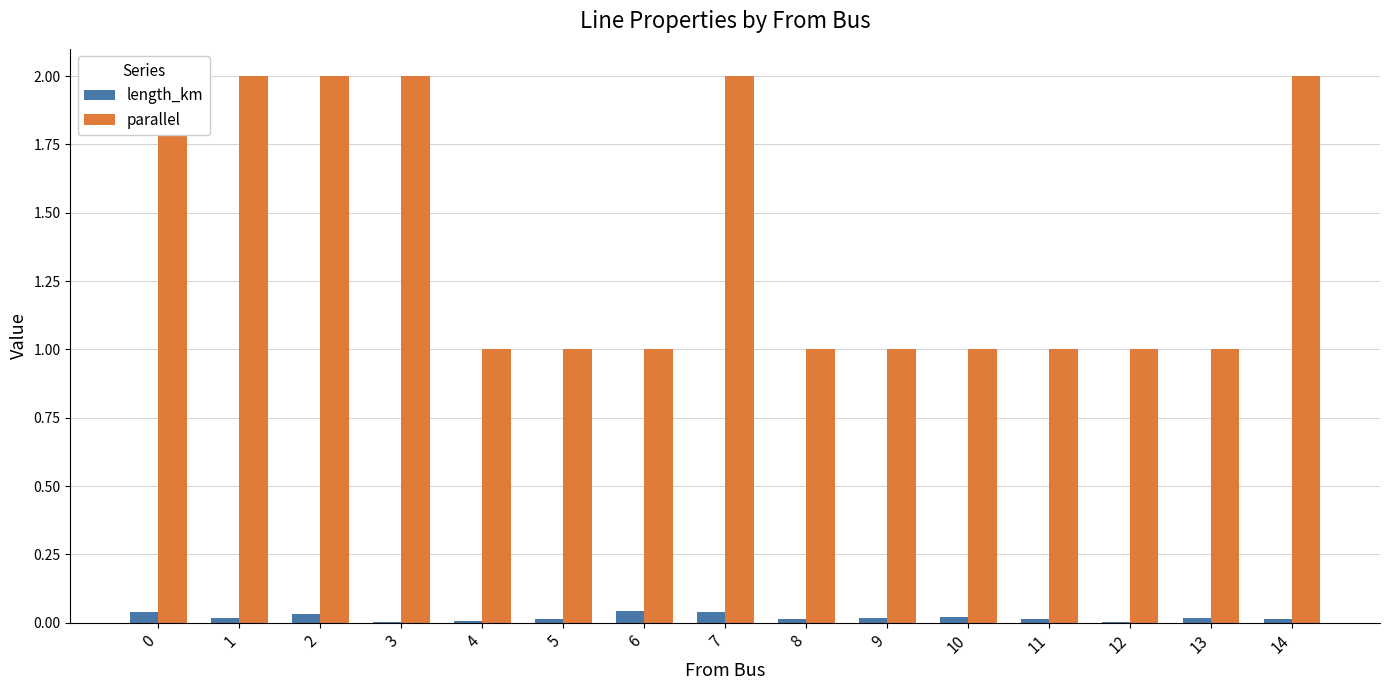

Which series has the largest range (max minus min)?

parallel